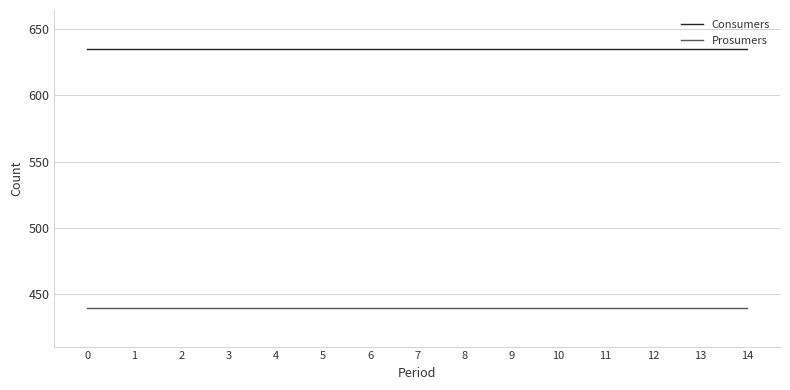

What is the spread (max minus min) of values at 13?

195